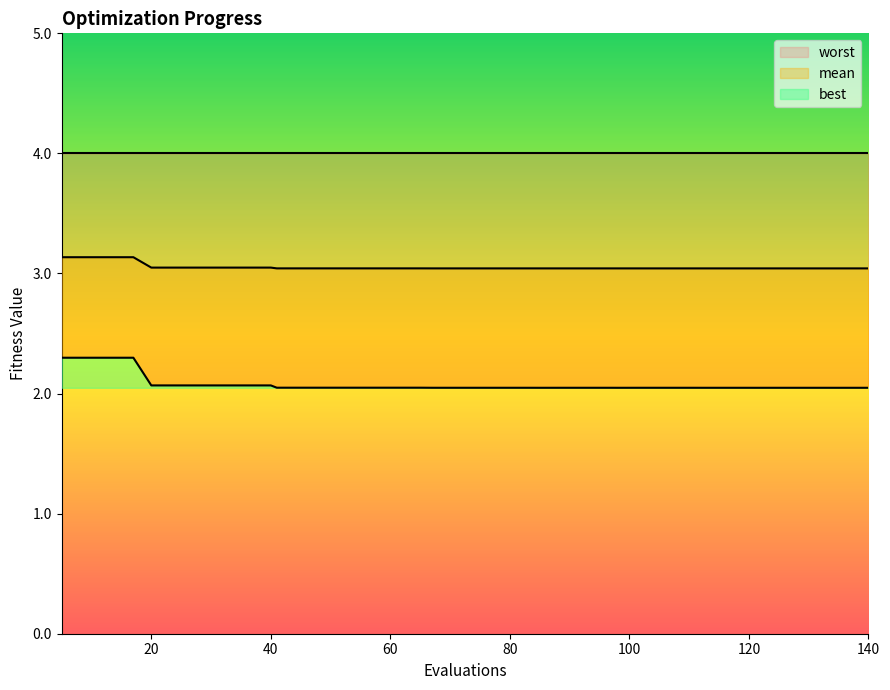

True or false: best and mean cross at least once.

False